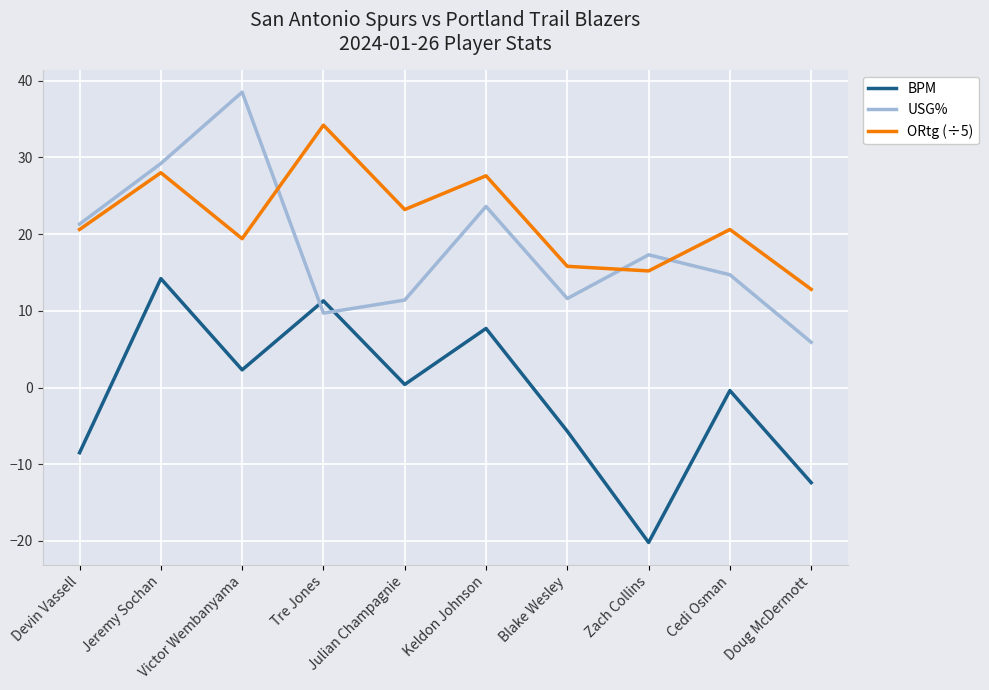

What are all the series names shown in the legend?

BPM, USG%, ORtg (÷5)